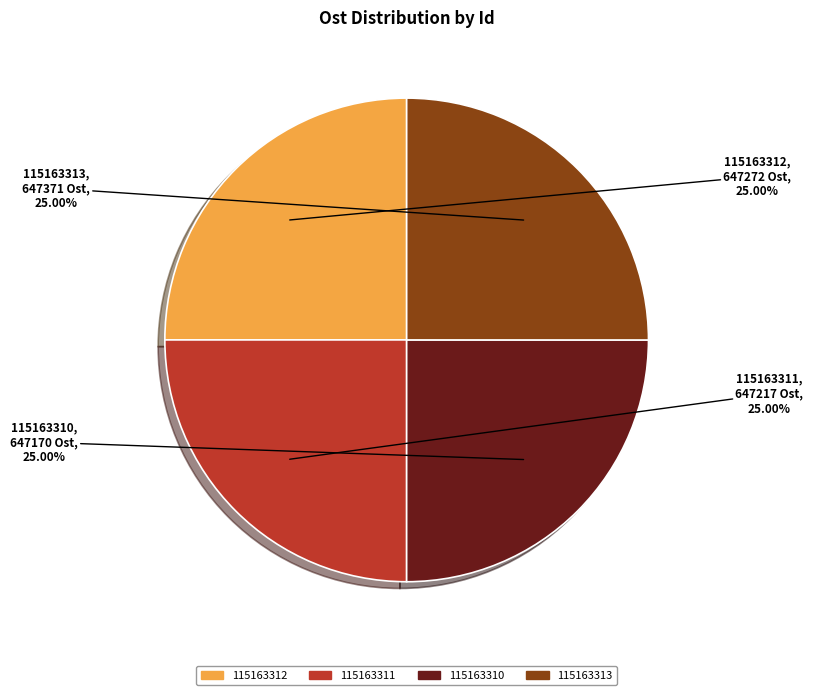

What is the ratio of the value at 115163310 to the value at 115163312?

1.0